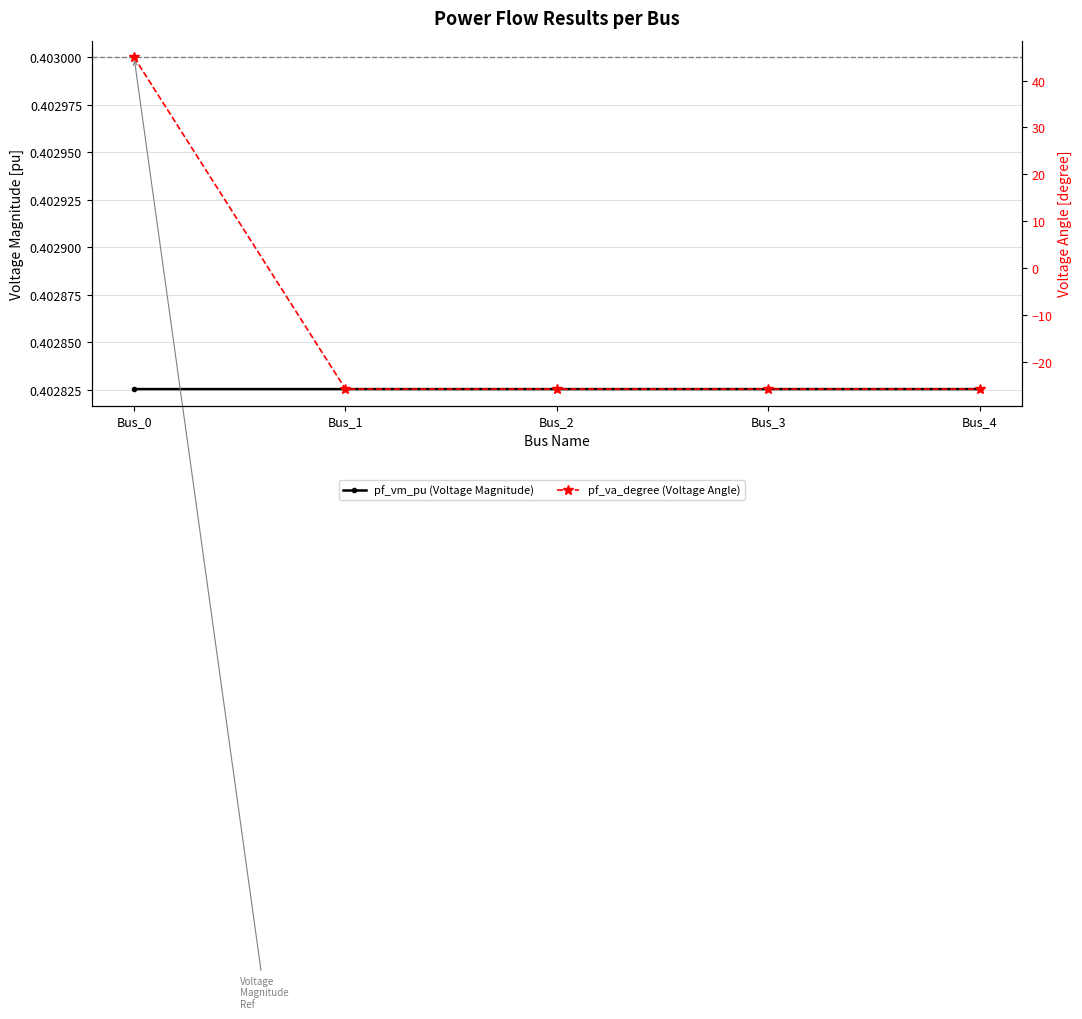

What is the spread (max minus min) of values at Bus_4?

26.3